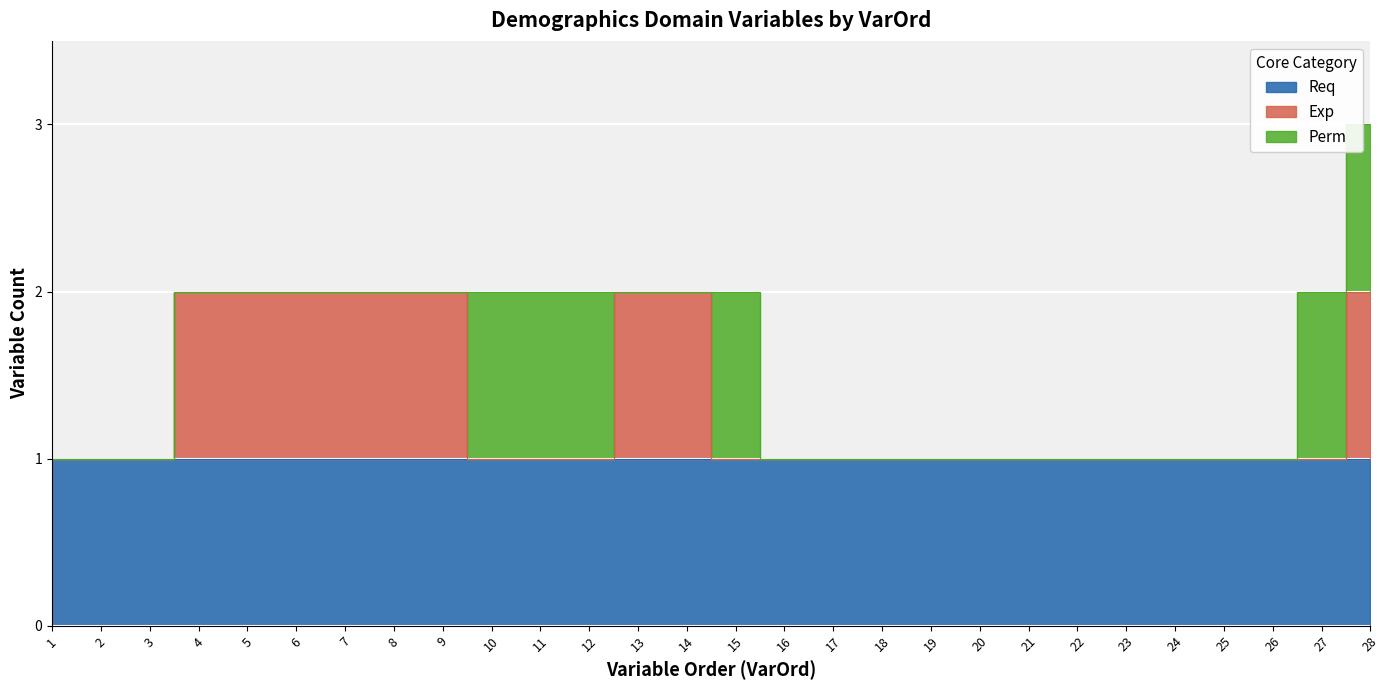

What is the average value of the Req series?

1